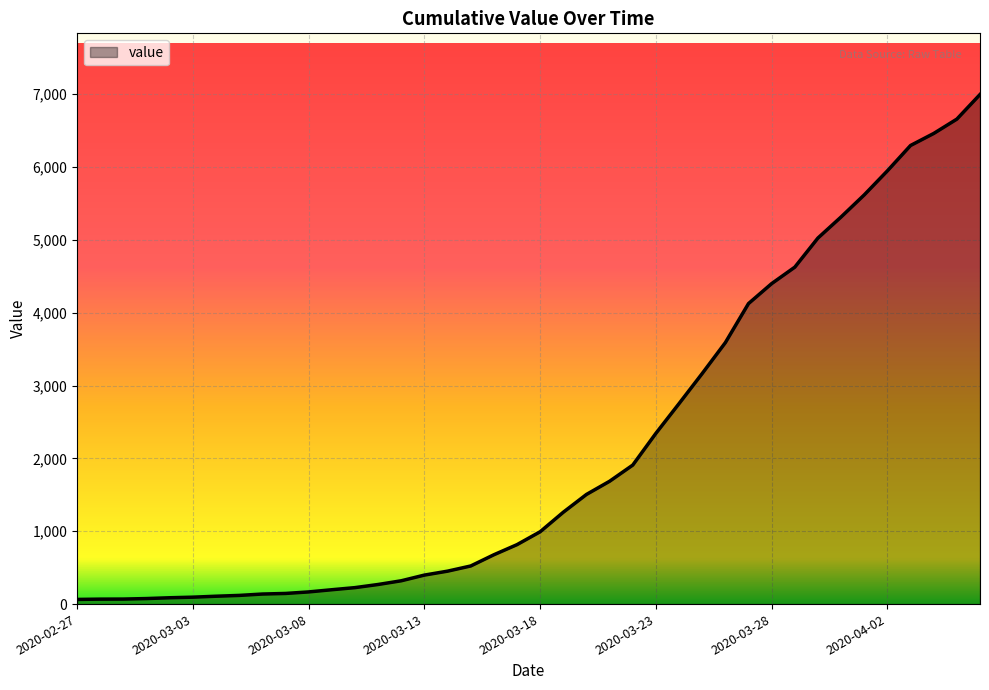

What is the difference between the second highest and minimum values?

6593